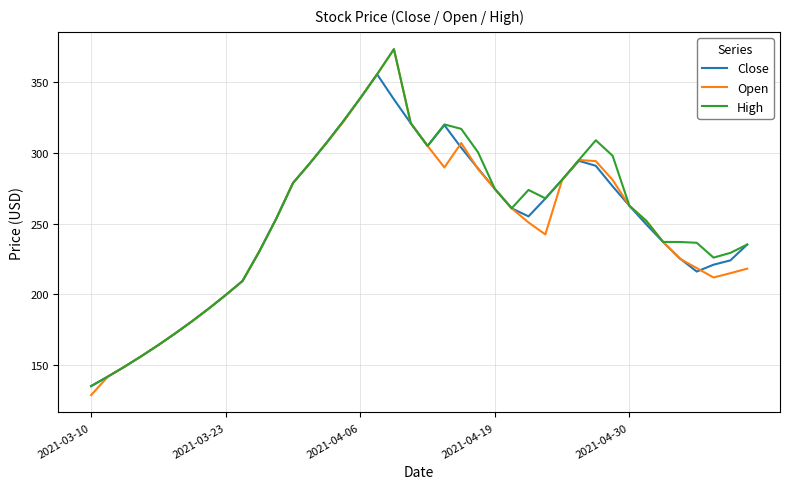

What is the smallest value displayed?

128.8